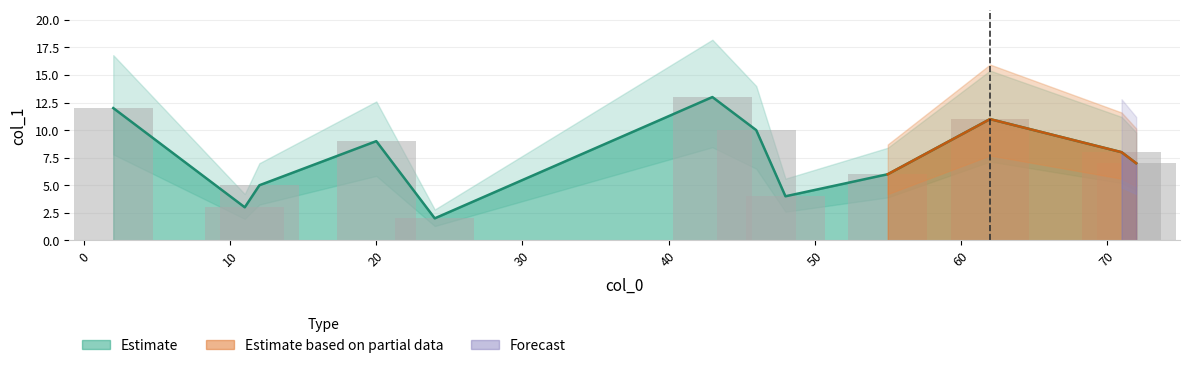

The chart shows a value of 7 at 72. True or false?

True